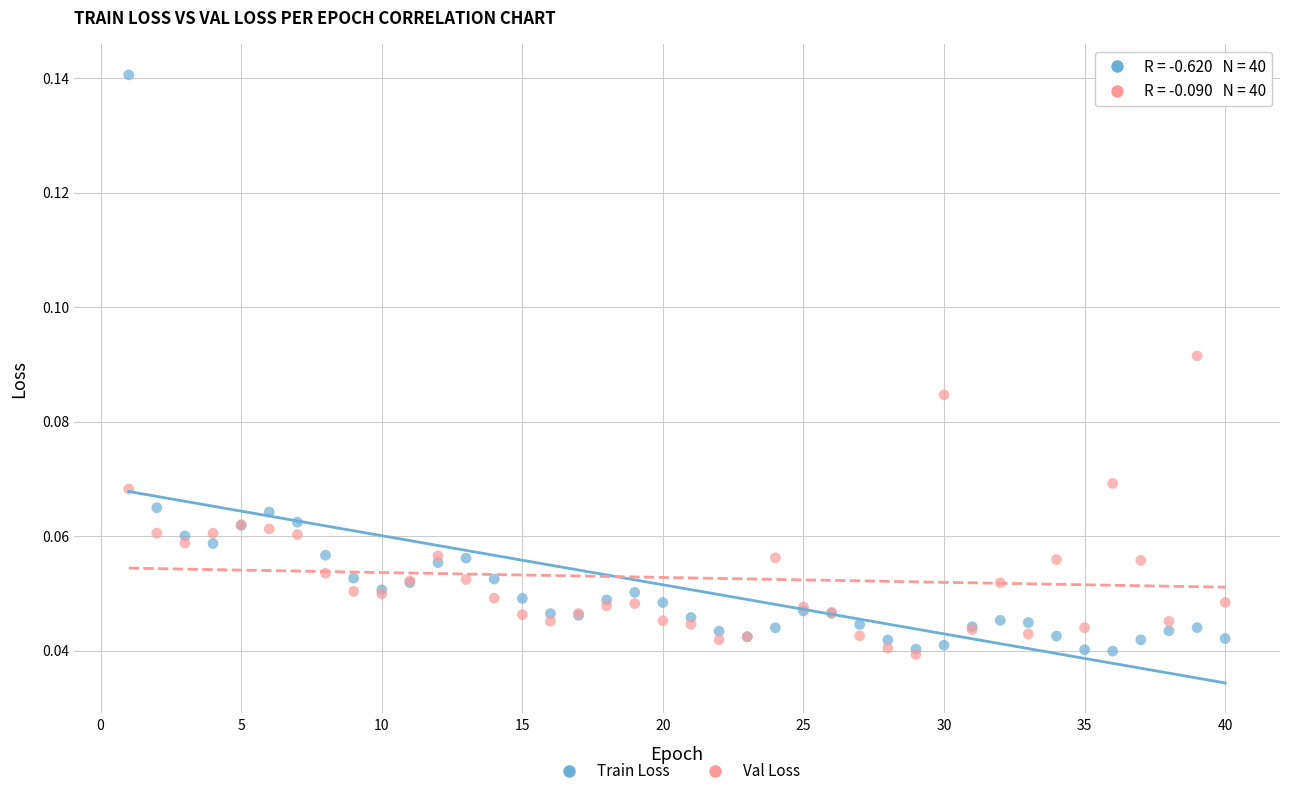

What are all the series names shown in the legend?

Train Loss, Val Loss